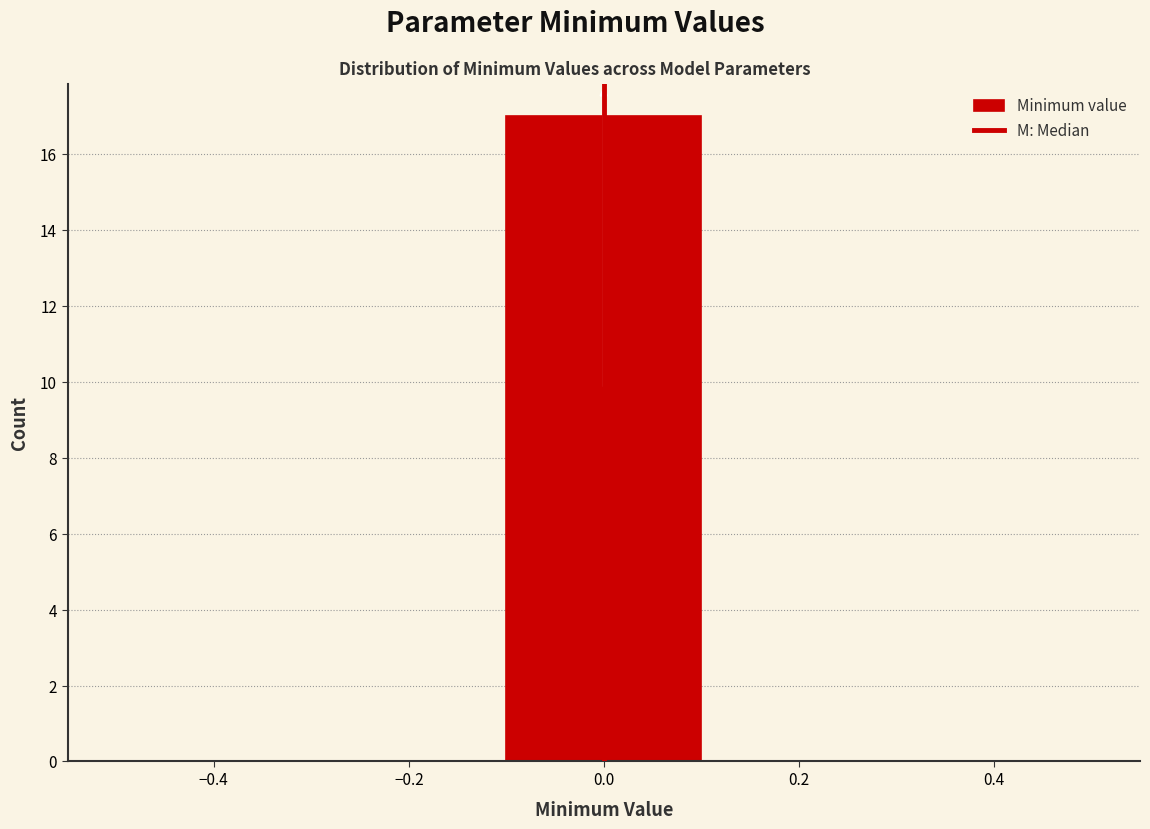

Reading left to right, transcribe this chart: for each bar, give the range it covers on the x-axis and its height. The values are not printed on the chart, so give them approximately, as read against the axis.

-0.5 to -0.3: 0
-0.3 to -0.1: 0
-0.1 to 0.1: 17
0.1 to 0.3: 0
0.3 to 0.5: 0